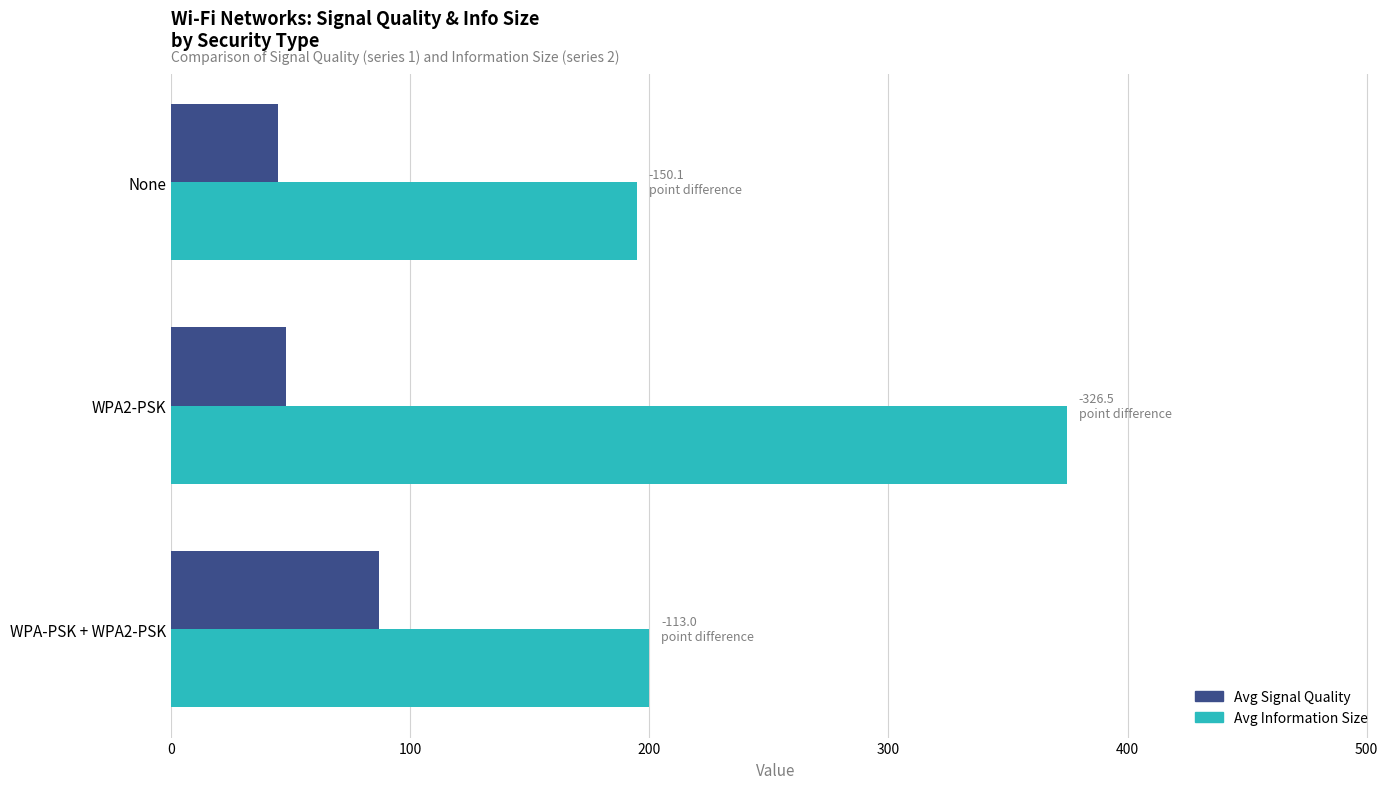

List the series in order of their overall mean, highest first.

Avg Information Size, Avg Signal Quality